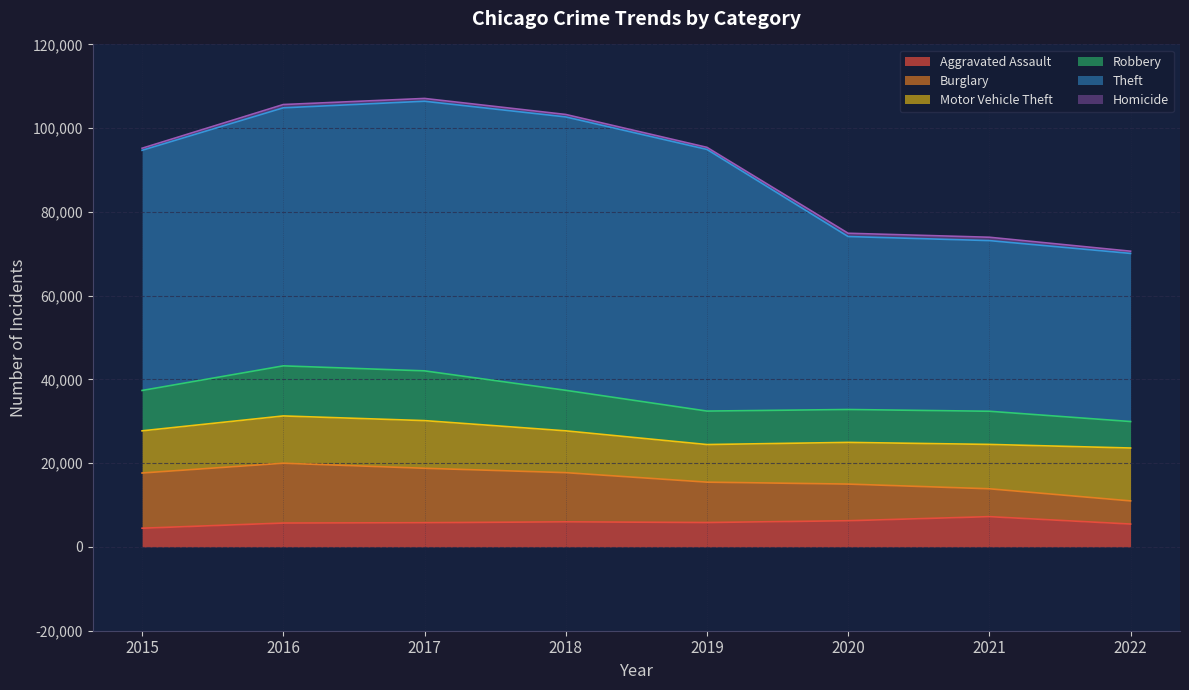

True or false: Aggravated Assault and Burglary intersect in this chart.

True